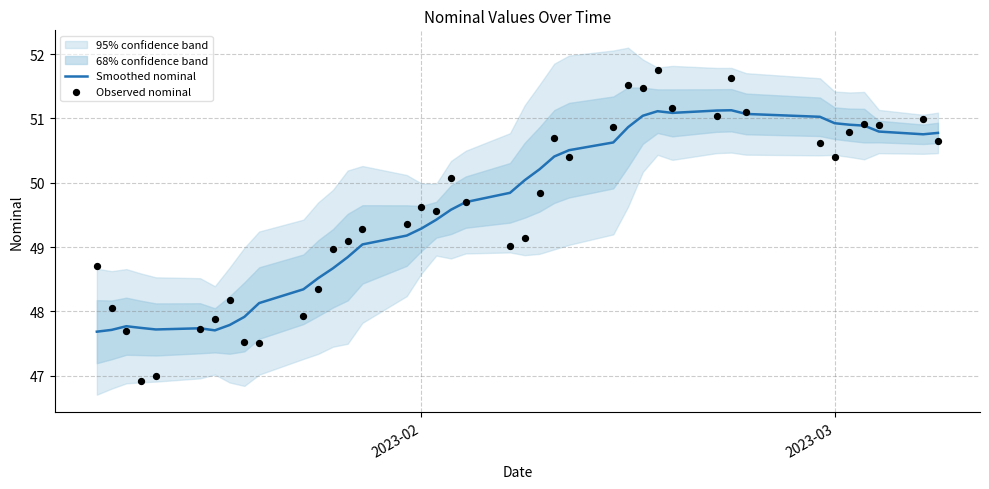

The Smoothed nominal series shows 49.3 at 2023-02. True or false?

True